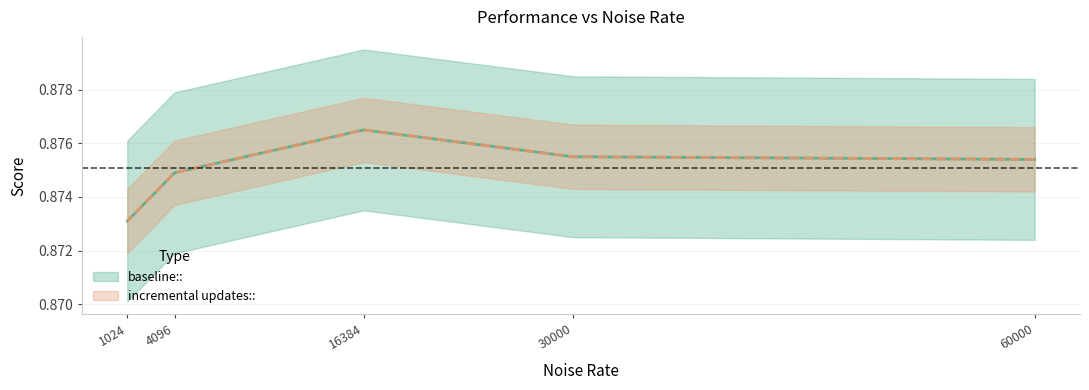

Reading left to right, transcribe all the data shown in this chart.

baseline::: 60000=0.9	30000=0.9	16384=0.9	4096=0.9	1024=0.9
incremental updates::: 60000=0.9	30000=0.9	16384=0.9	4096=0.9	1024=0.9